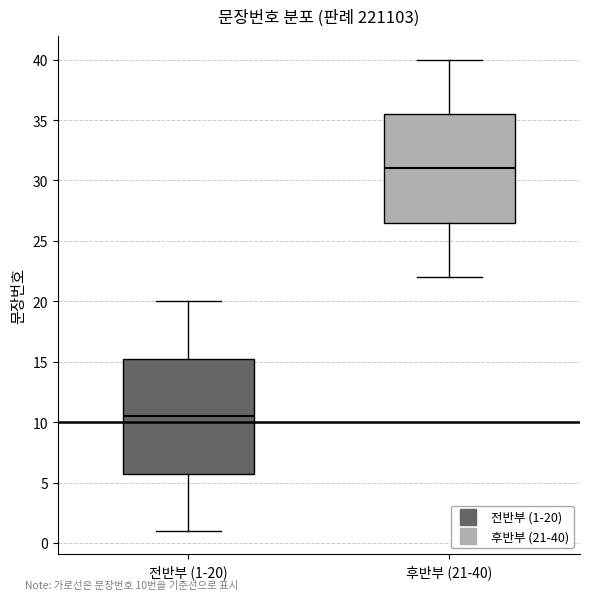

Which box has the highest median line?

후반부 (21-40)